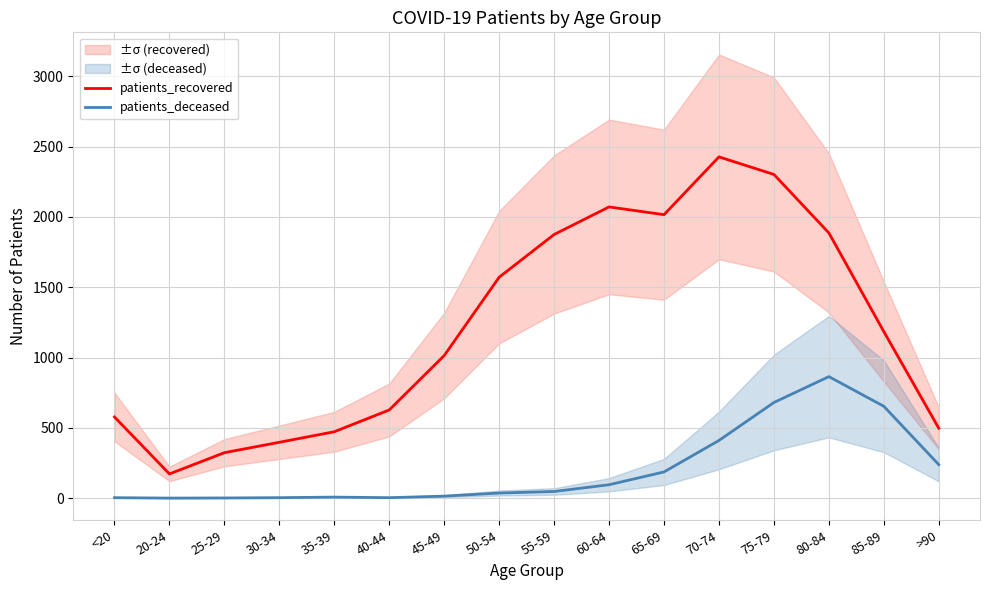

What position from the left is 65-69?

11